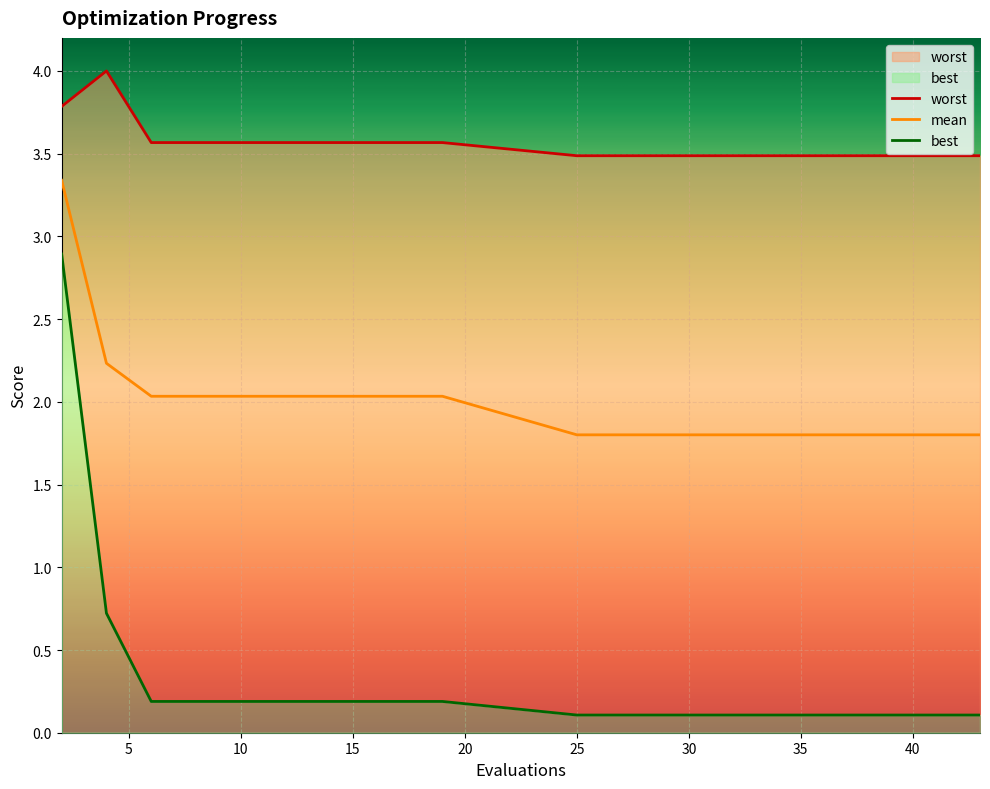

Rank the series by their average value, from highest to lowest.

worst, mean, best